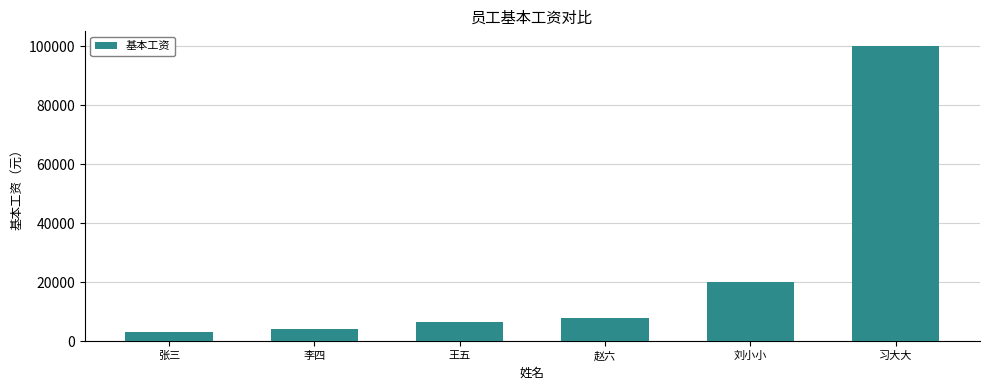

What is the difference between the second highest and second lowest values?

15800.0